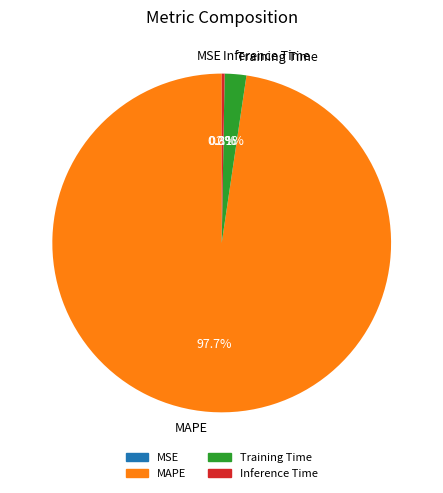

To the nearest percent, what is the average slice percentage?

25%